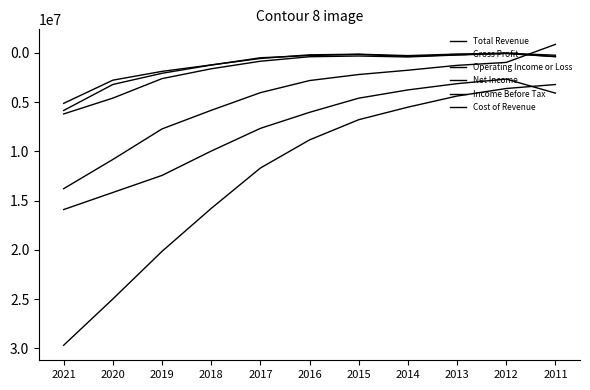

How many lines are shown in the chart?

6